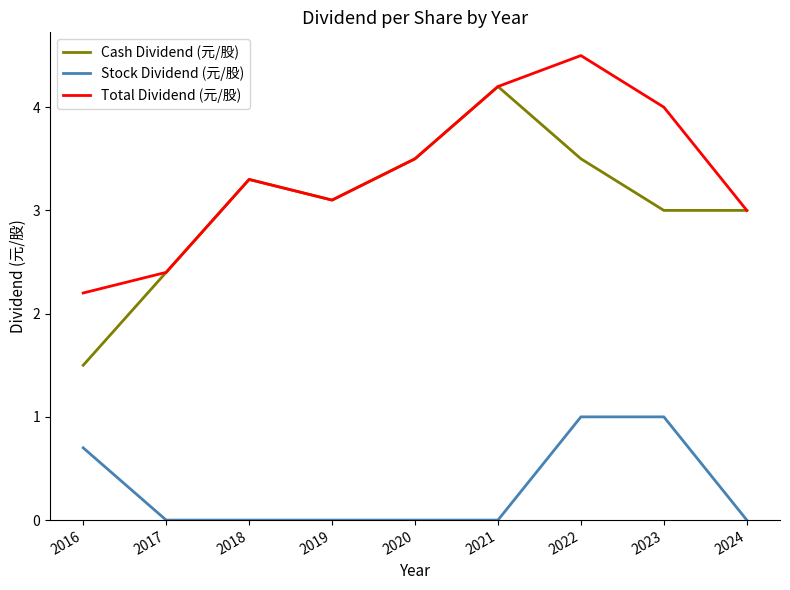

What are all the series names shown in the legend?

Cash Dividend (元/股), Stock Dividend (元/股), Total Dividend (元/股)